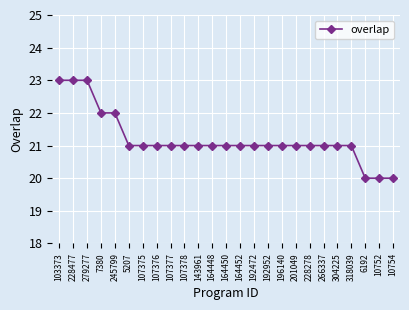

The value at 304225 is 21. True or false?

True